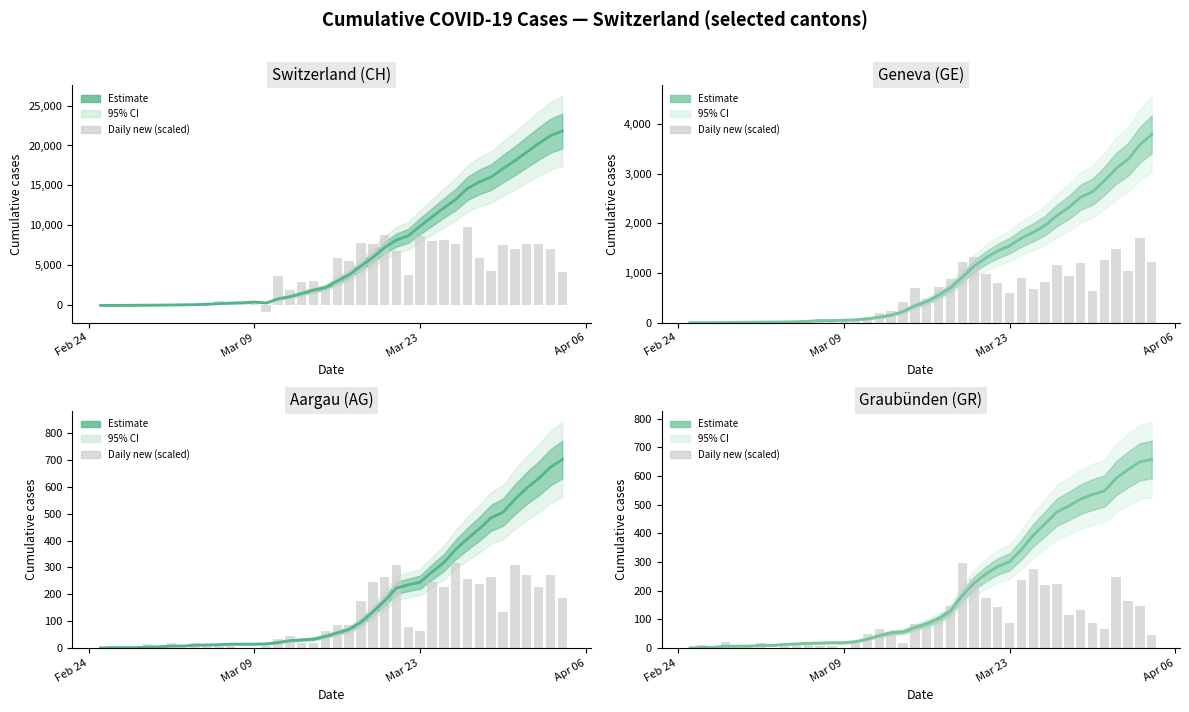

What is the difference between the maximum and minimum values in the Daily new (scaled) series?

295.6